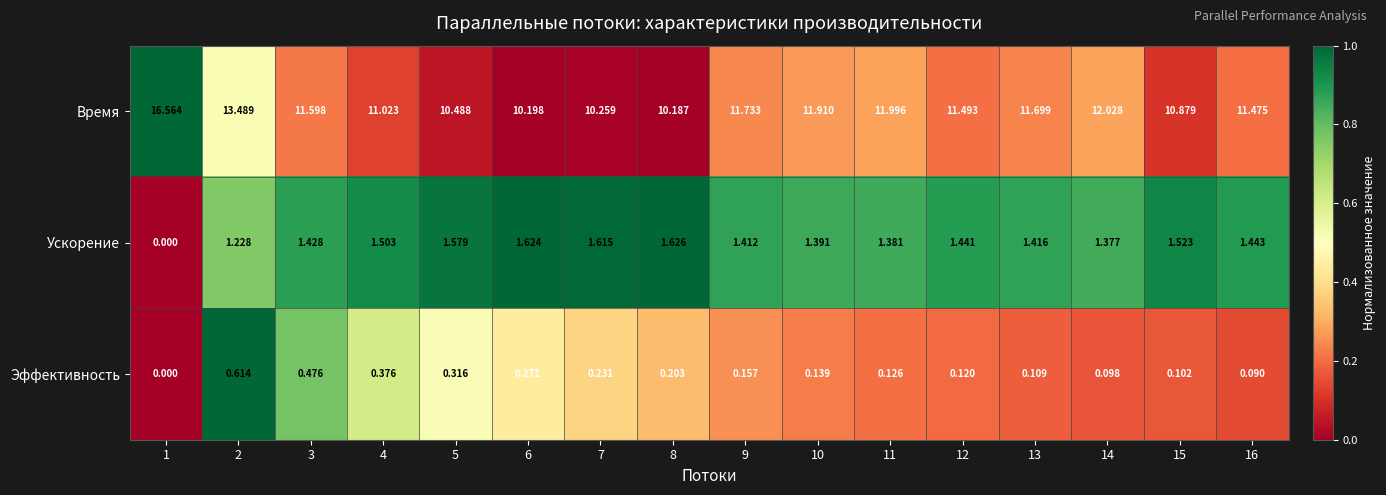

Rank the series at 15 from highest to lowest value.

Время, Ускорение, Эффективность